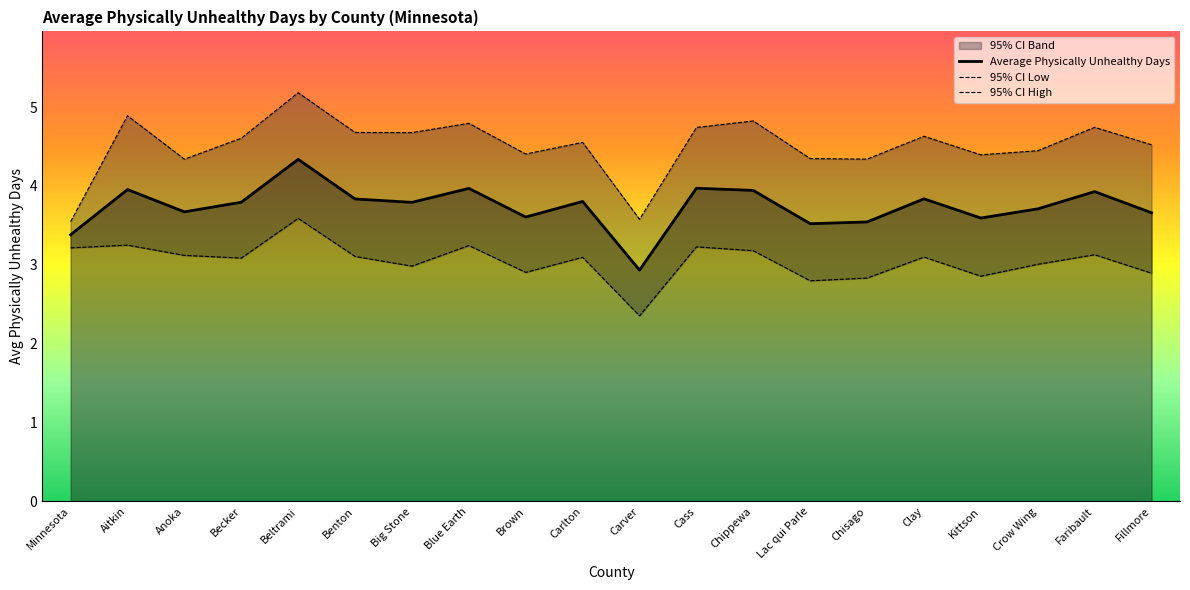

In Average Physically Unhealthy Days, how many points are higher than both neighbors (excluding endpoints)?

7